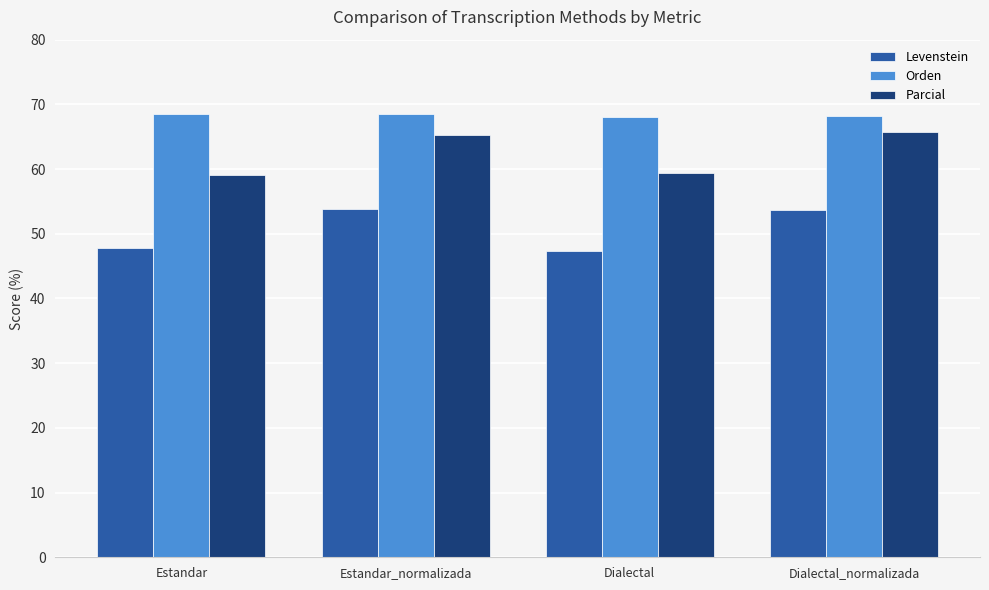

Is the value of Orden at Estandar_normalizada greater than the value of Levenstein at Dialectal?

Yes